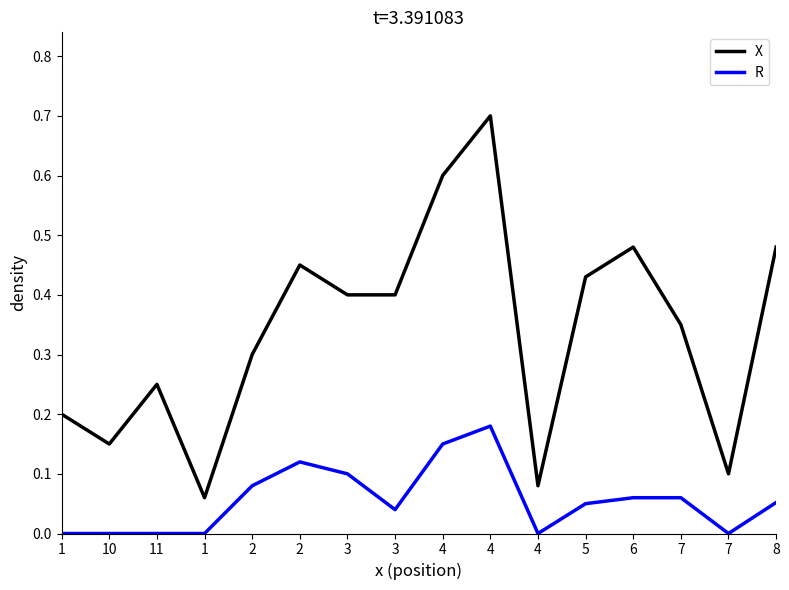

How many lines are shown in the chart?

2